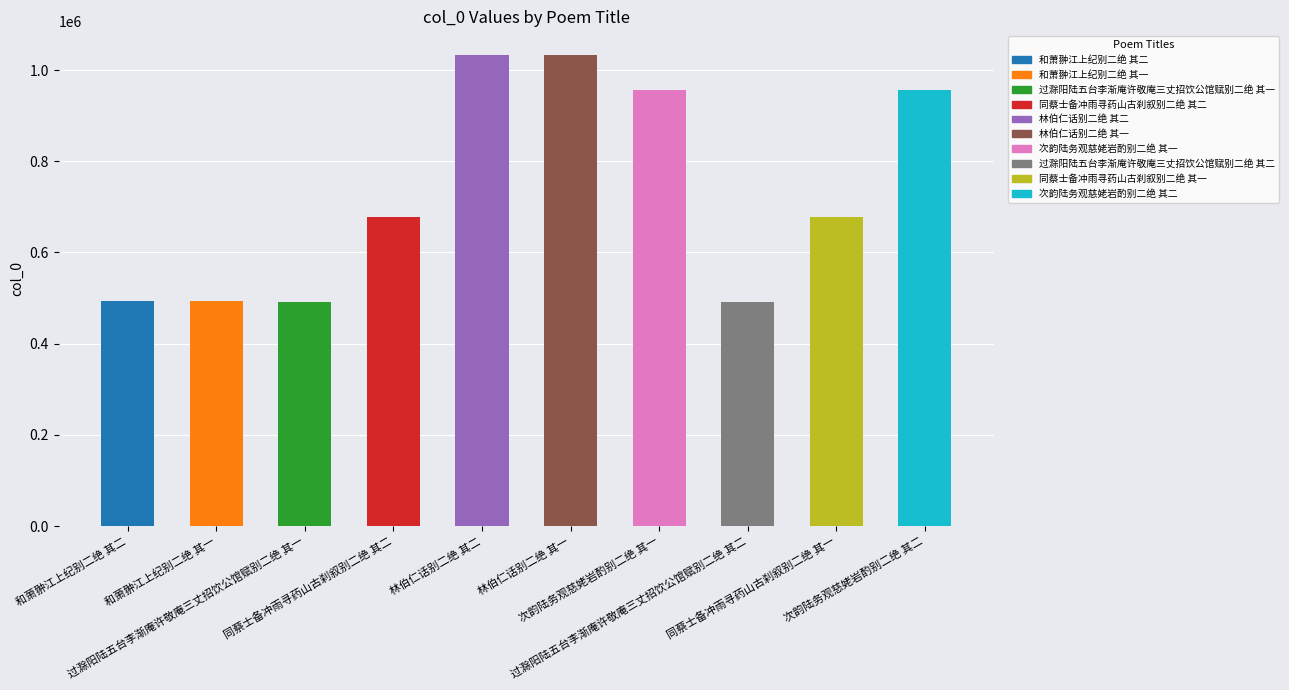

Approximately how many times larger is the value at 次韵陆务观慈姥岩酌别二绝 其一 compared to 次韵陆务观慈姥岩酌别二绝 其二?

1.0